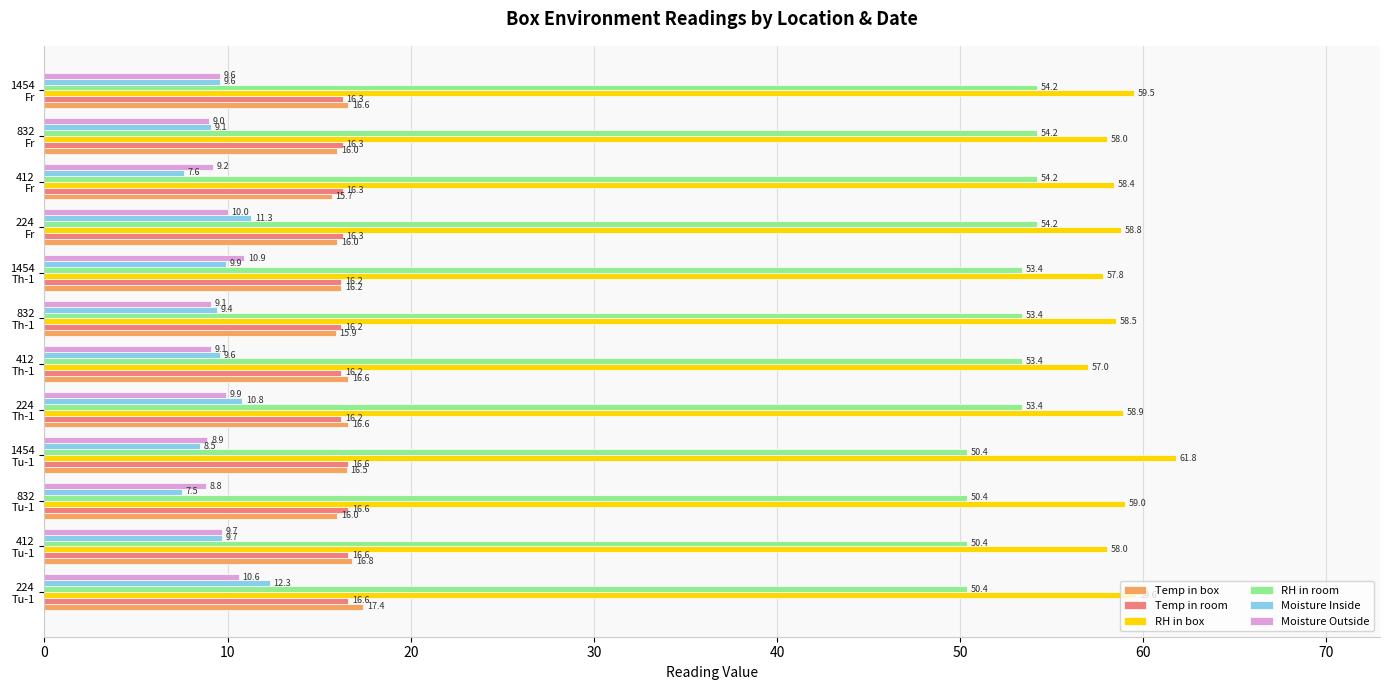

What is the highest value of the Temp in room series?

16.6